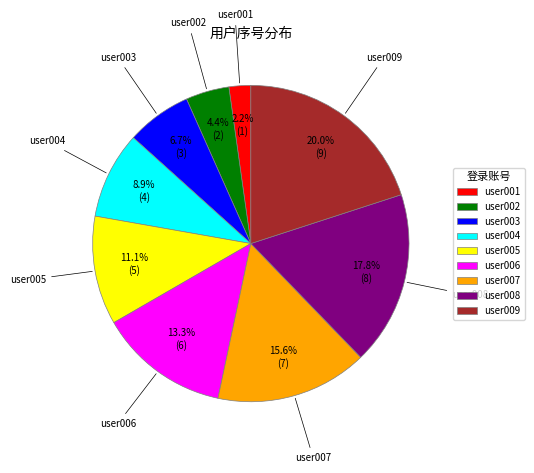

Between user005 and user004, which is larger?

user005